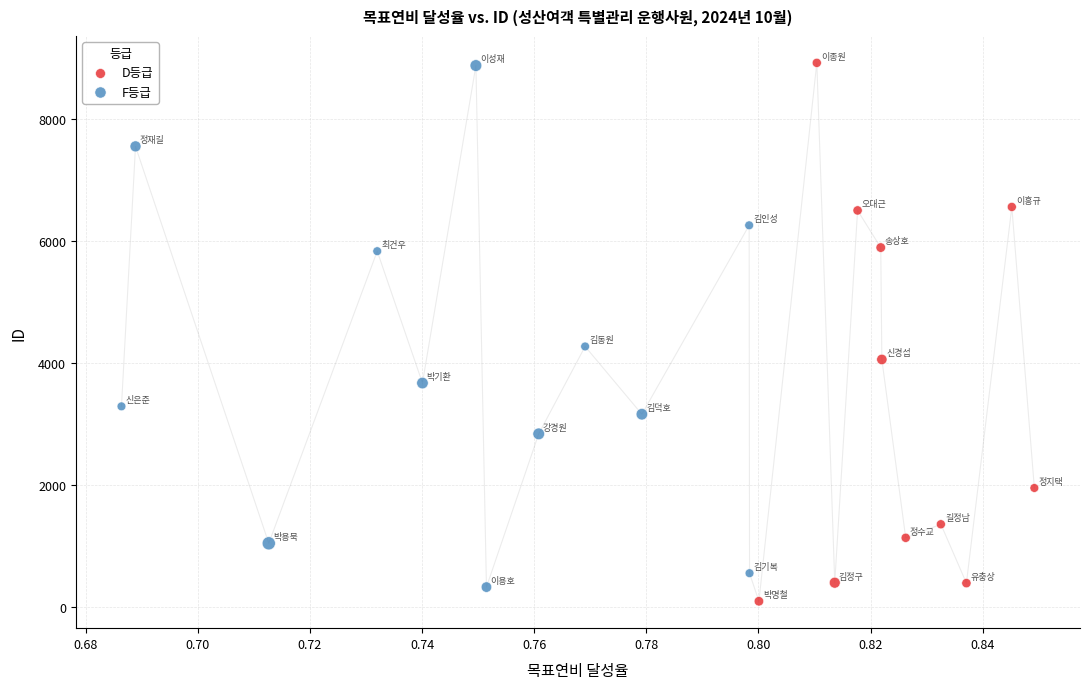

What are all the series names shown in the legend?

D등급, F등급